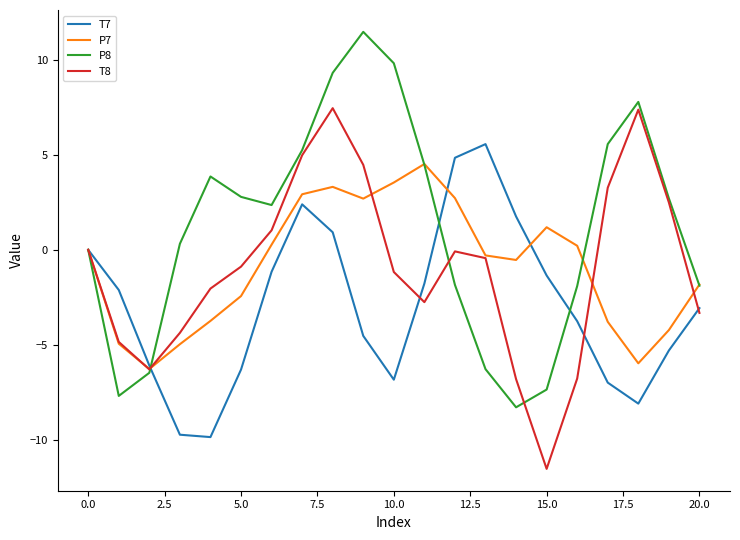

What is the greatest value displayed?

11.5